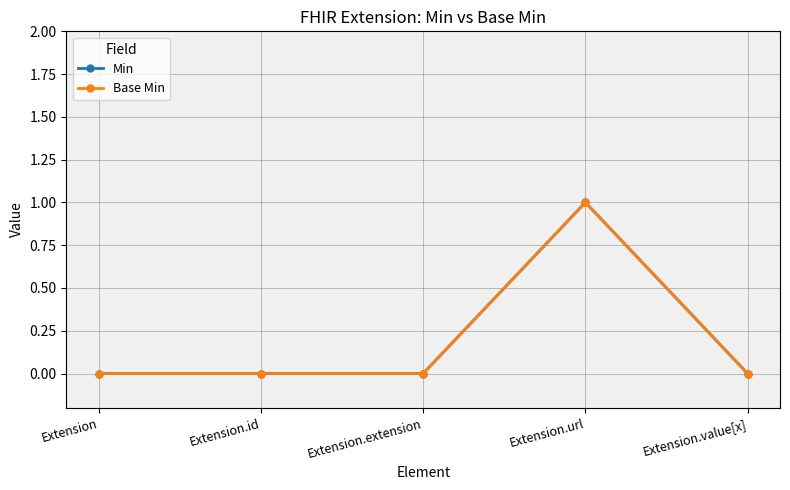

What is the difference between the maximum and minimum values in the Base Min series?

1